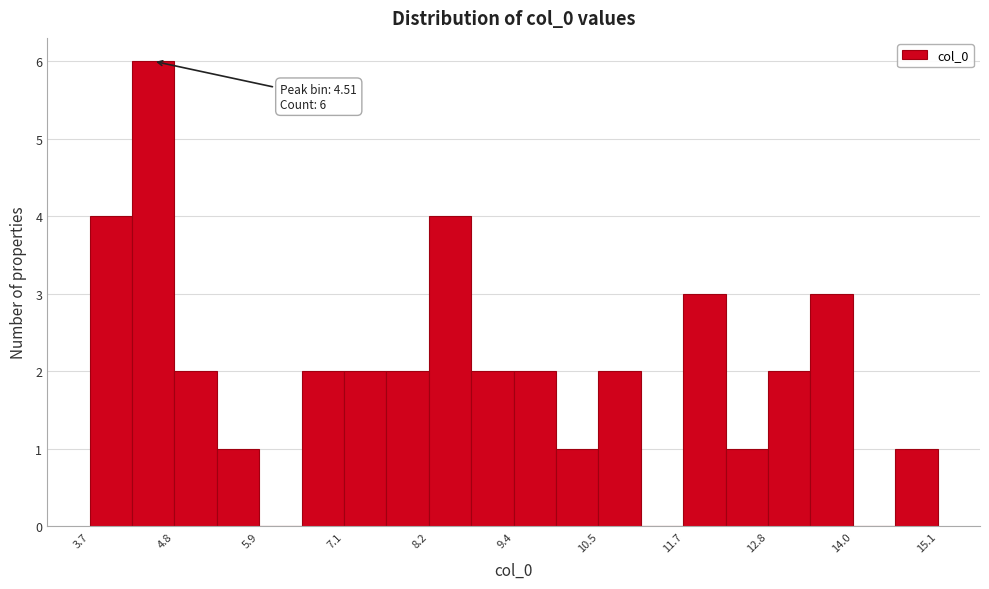

Read against the x-axis, roughly where is the centre of the tallest bar?

4.6